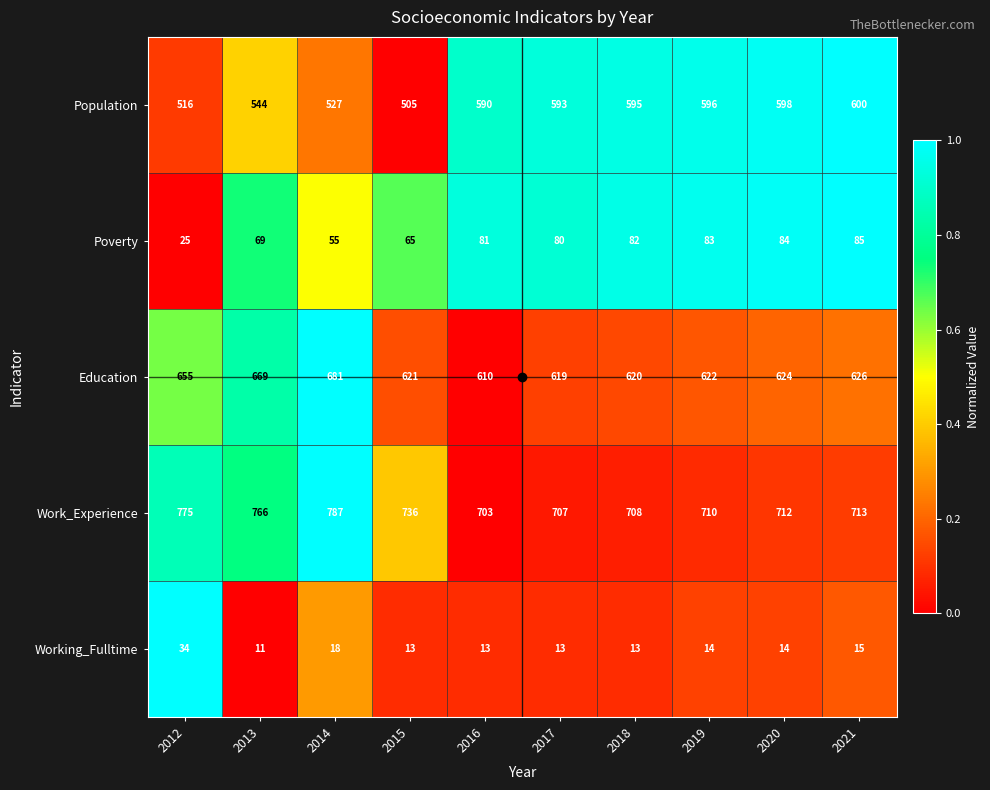

What is the sum of all Work_Experience values?

7317